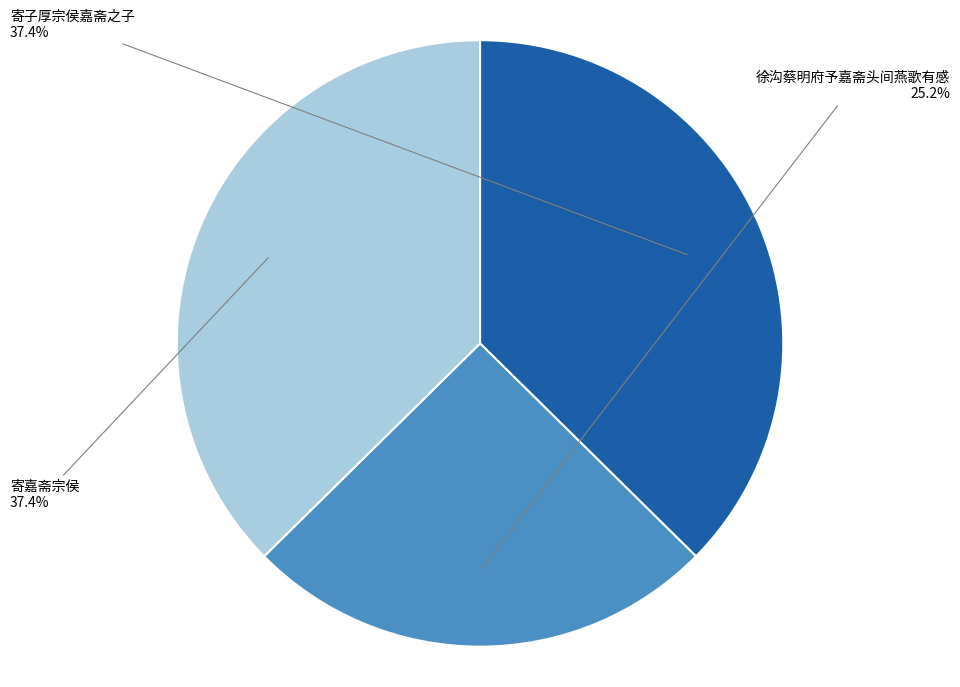

Combined, do 寄子厚宗侯嘉斋之子 and 寄嘉斋宗侯 account for over 50%?

Yes